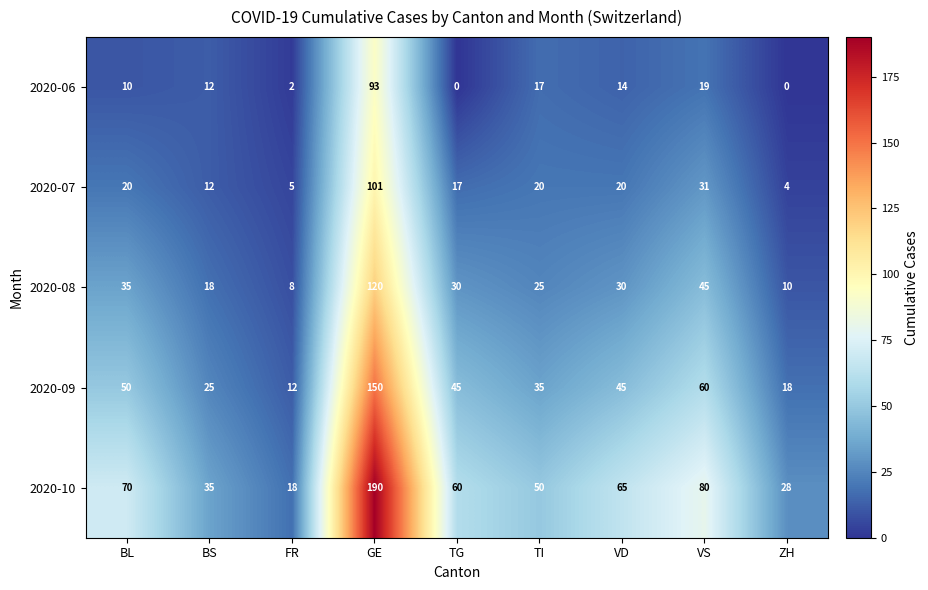

How many categories are shown in the chart?

9